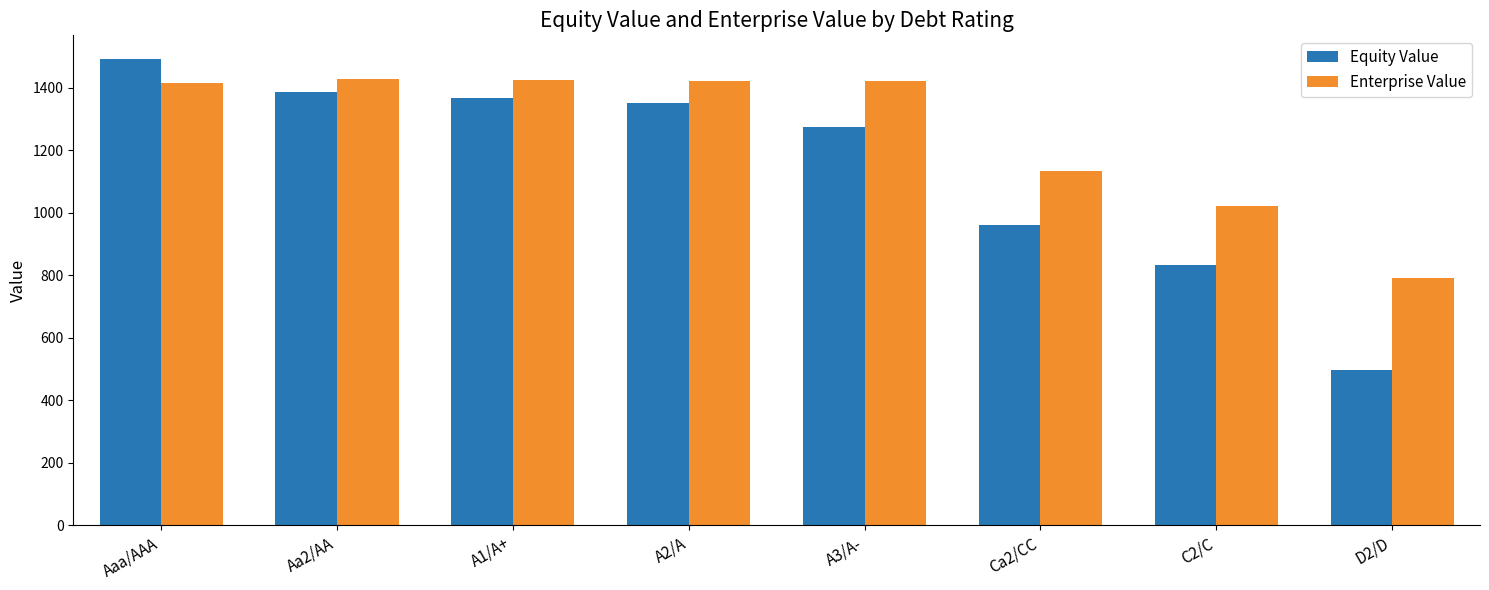

Which series has the largest range (max minus min)?

Equity Value